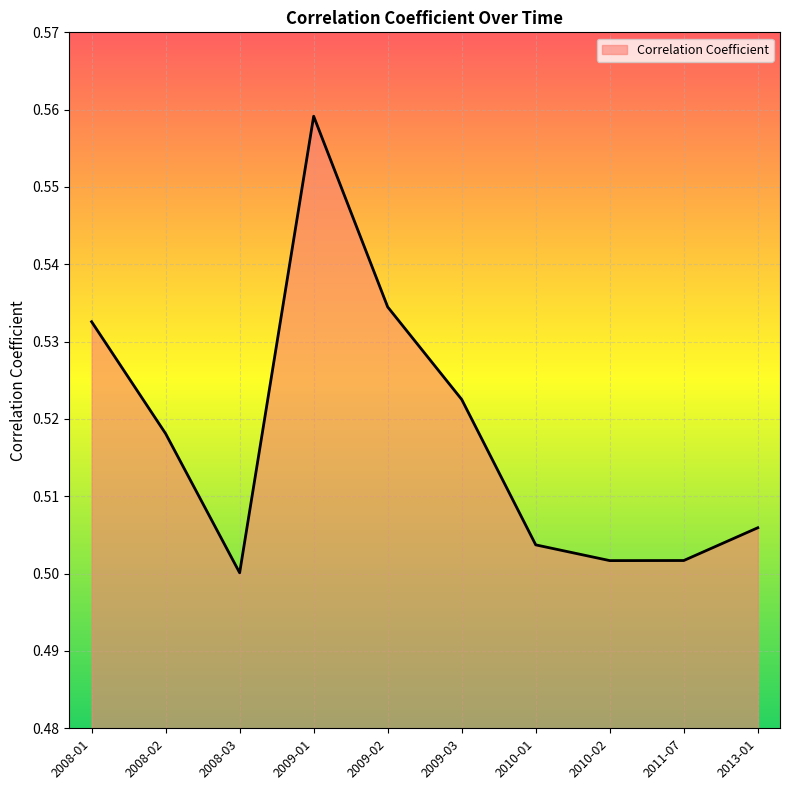

The chart shows a value of 0.5 at 2009-03. True or false?

True